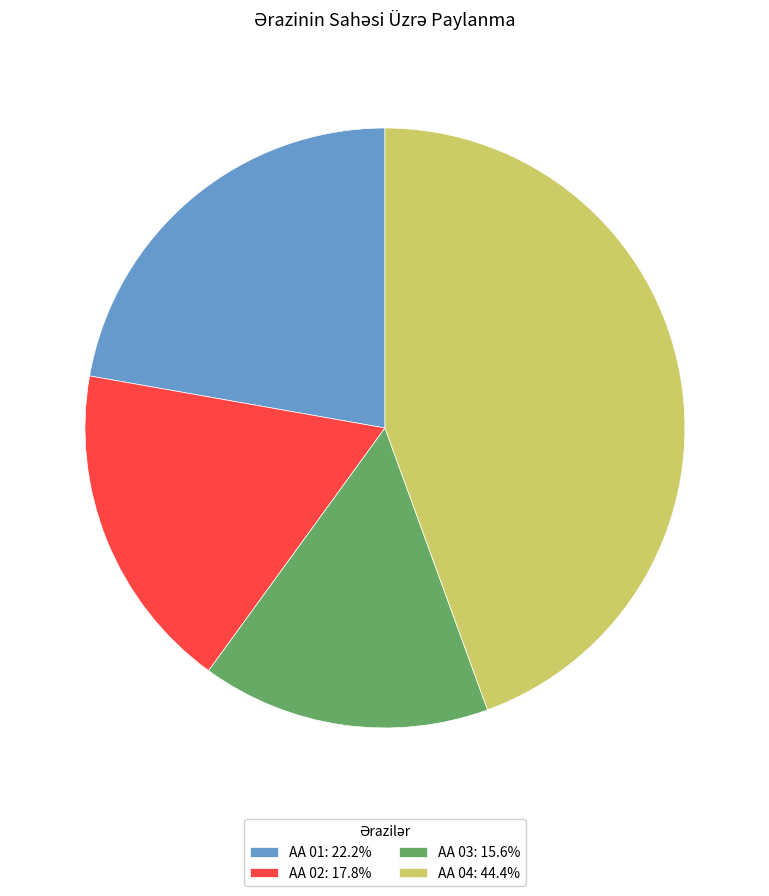

Is there a majority slice in this chart?

No